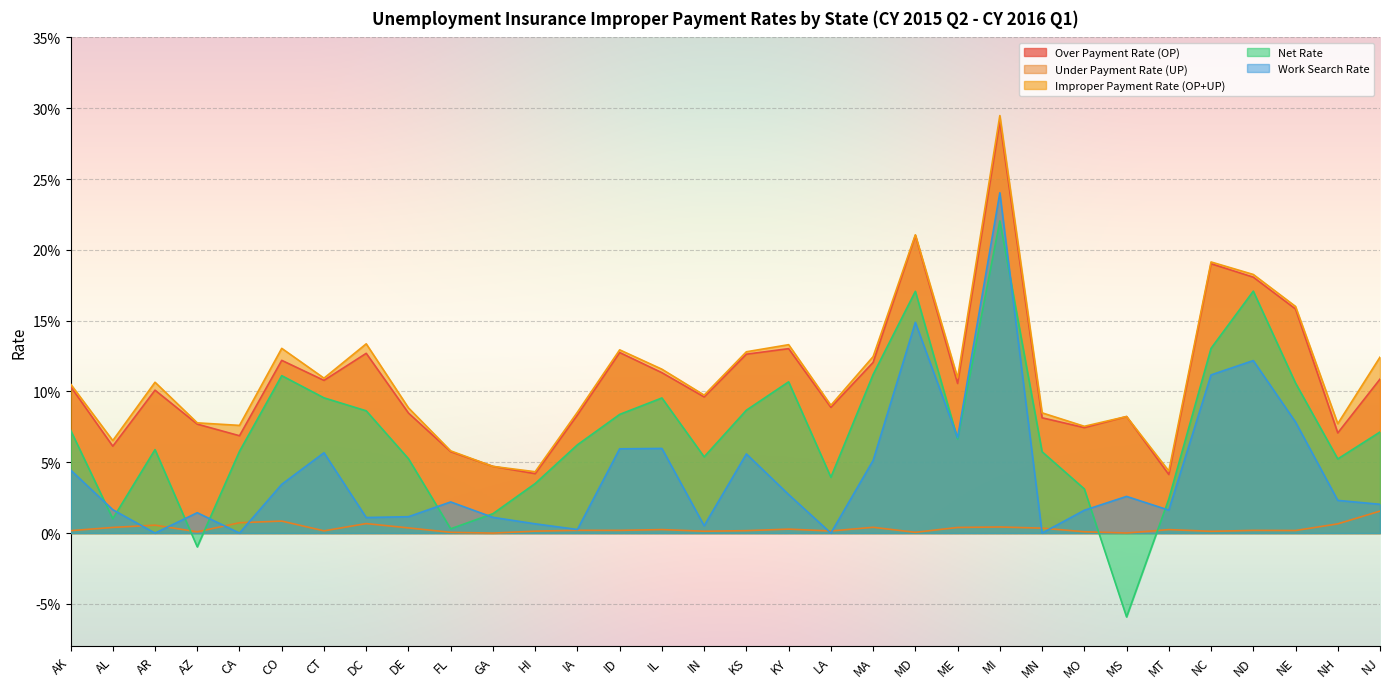

Reading left to right, extract all data points from this chart.

Over Payment Rate (OP): 0.1	0.1	0.1	0.1	0.1	0.1	0.1	0.1	0.1	0.1	0.0	0.0	0.1	0.1	0.1	0.1	0.1	0.1	0.1	0.1	0.2	0.1	0.3	0.1	0.1	0.1	0.0	0.2	0.2	0.2	0.1	0.1
Under Payment Rate (UP): 0.0	0.0	0.0	0.0	0.0	0.0	0.0	0.0	0.0	0.0	0.0	0.0	0.0	0.0	0.0	0.0	0.0	0.0	0.0	0.0	0.0	0.0	0.0	0.0	0.0	0.0	0.0	0.0	0.0	0.0	0.0	0.0
Improper Payment Rate (OP+UP): 0.1	0.1	0.1	0.1	0.1	0.1	0.1	0.1	0.1	0.1	0.0	0.0	0.1	0.1	0.1	0.1	0.1	0.1	0.1	0.1	0.2	0.1	0.3	0.1	0.1	0.1	0.0	0.2	0.2	0.2	0.1	0.1
Net Rate: 0.1	0.0	0.1	-0.0	0.1	0.1	0.1	0.1	0.1	0.0	0.0	0.0	0.1	0.1	0.1	0.1	0.1	0.1	0.0	0.1	0.2	0.1	0.2	0.1	0.0	-0.1	0.0	0.1	0.2	0.1	0.1	0.1
Work Search Rate: 0.0	0.0	0.0	0.0	0.0	0.0	0.1	0.0	0.0	0.0	0.0	0.0	0.0	0.1	0.1	0.0	0.1	0.0	0.0	0.1	0.1	0.1	0.2	0.0	0.0	0.0	0.0	0.1	0.1	0.1	0.0	0.0